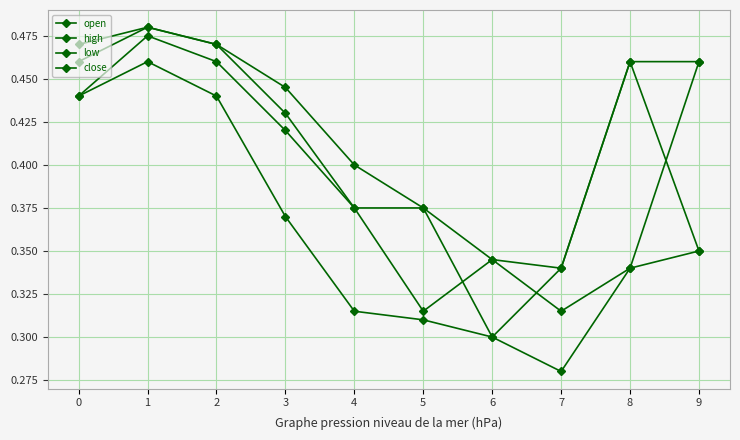

Where is the first local minimum for close?

6